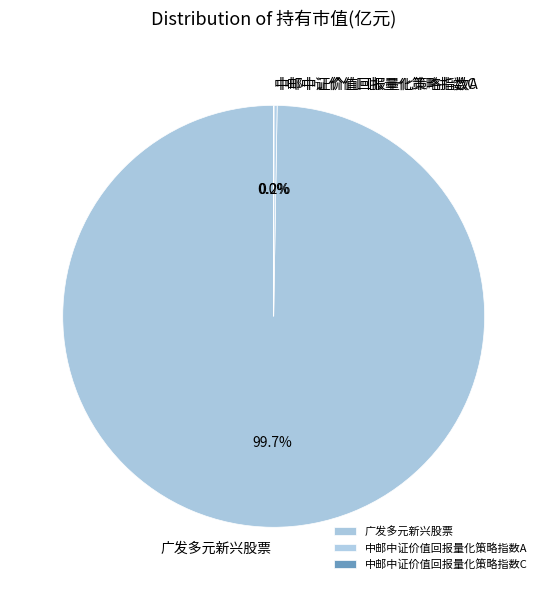

Which category accounts for the majority?

广发多元新兴股票